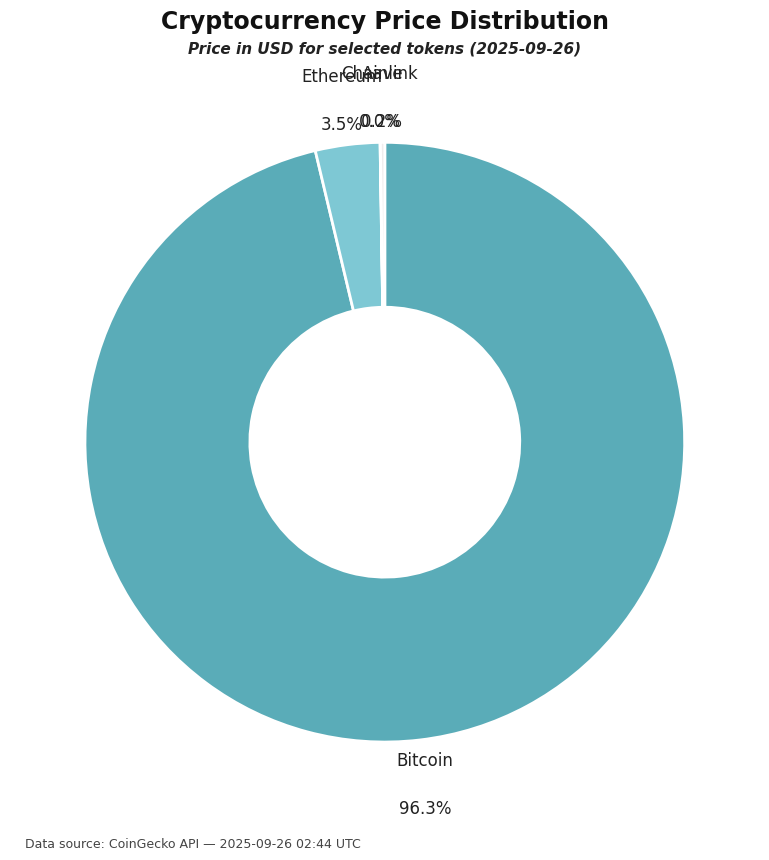

Which slice represents more than half of the pie?

Bitcoin